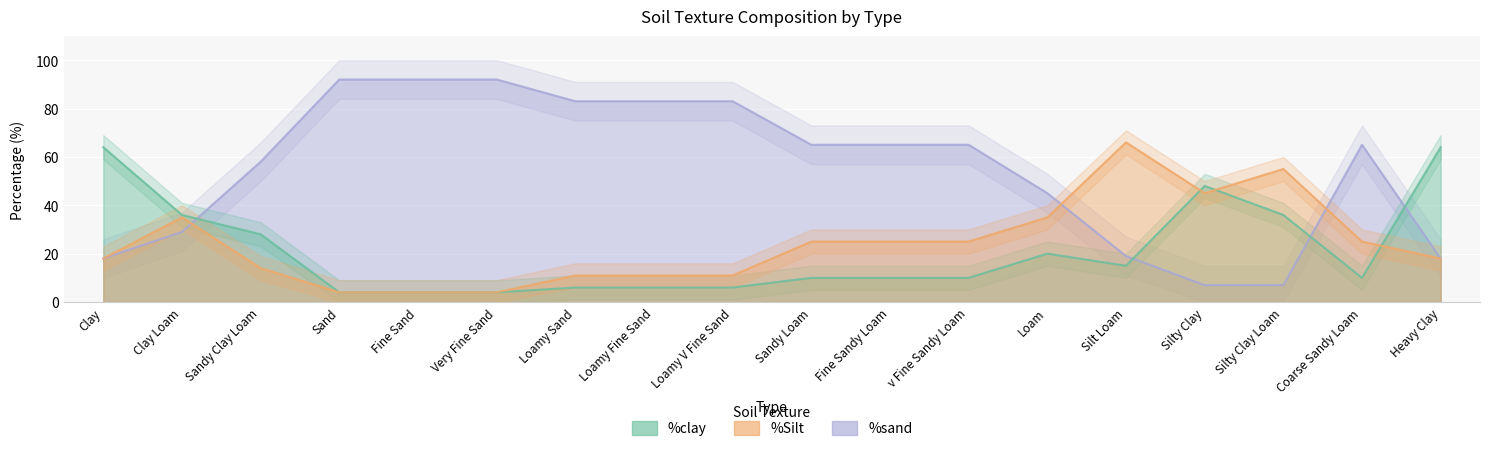

How many intersections are there between %Silt and %clay?

3